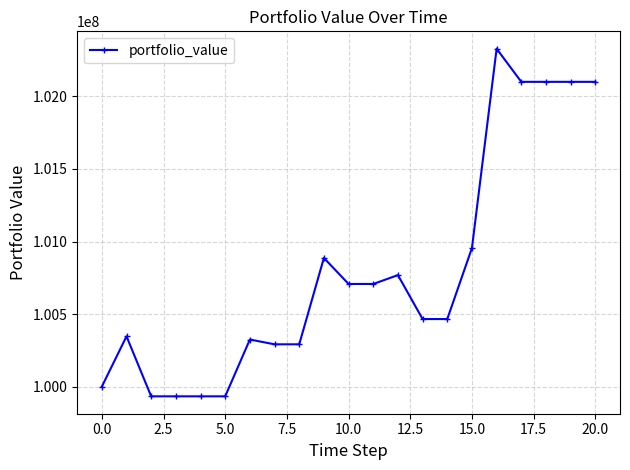

What is the difference between the maximum and second lowest values?

2395407.2